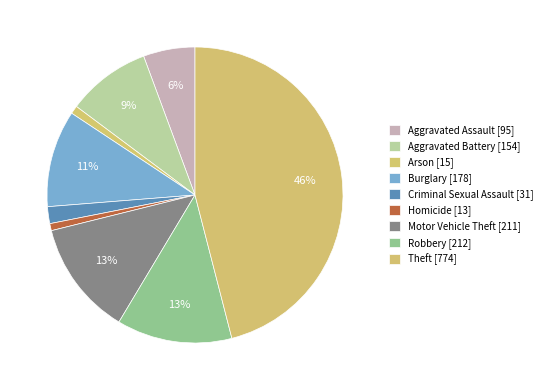

Does Homicide account for over 50% of the chart?

No